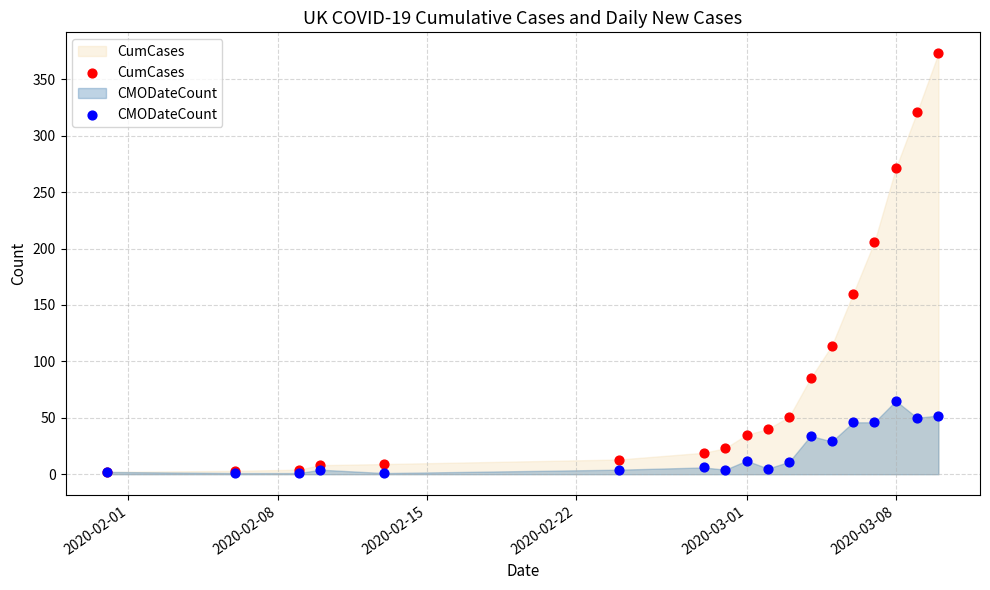

In the CumCases series, what Y value is closest to 187?

206